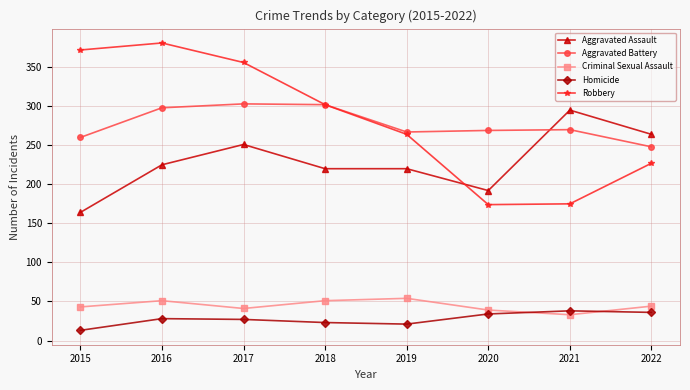

What is the value of the Robbery point at the 1st from the left?

372